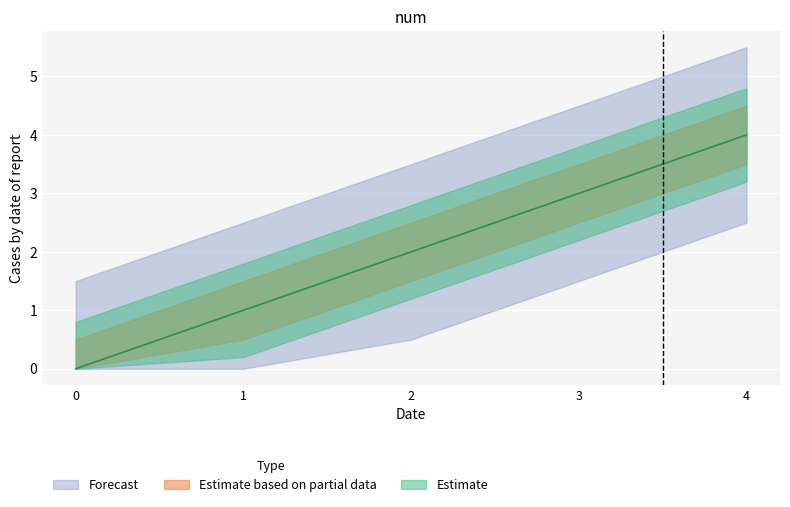

What is the greatest value displayed?

4